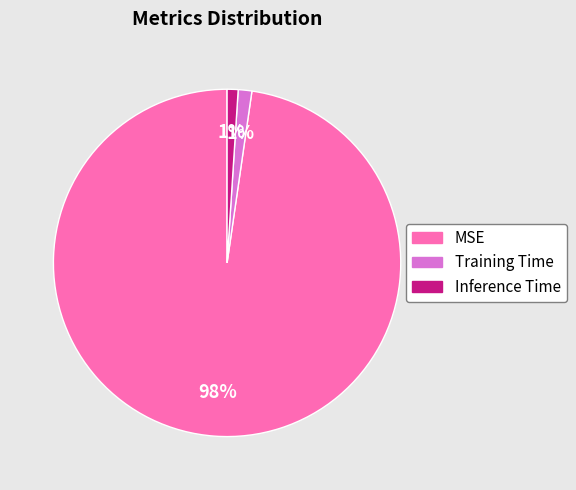

To the nearest percent, what is the combined percentage of MSE and Training Time?

99%